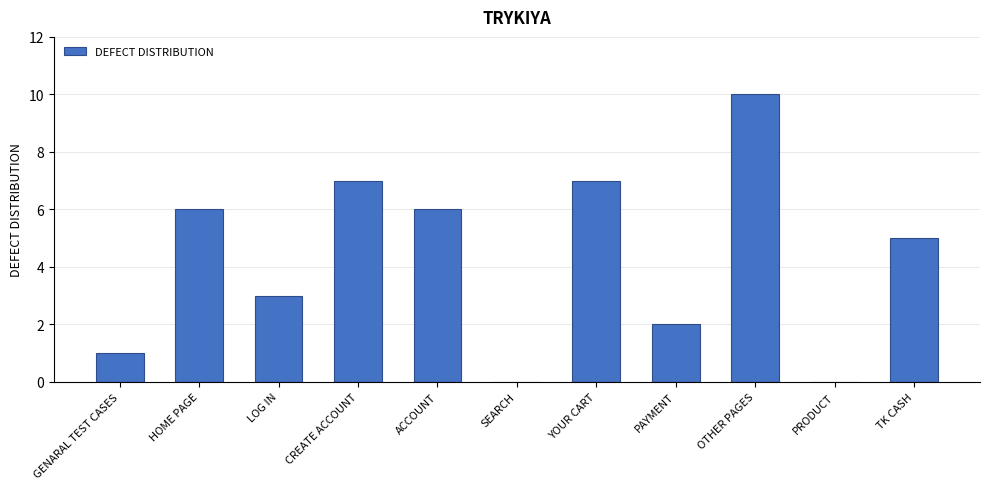

What is the difference between the values at CREATE ACCOUNT and HOME PAGE?

1